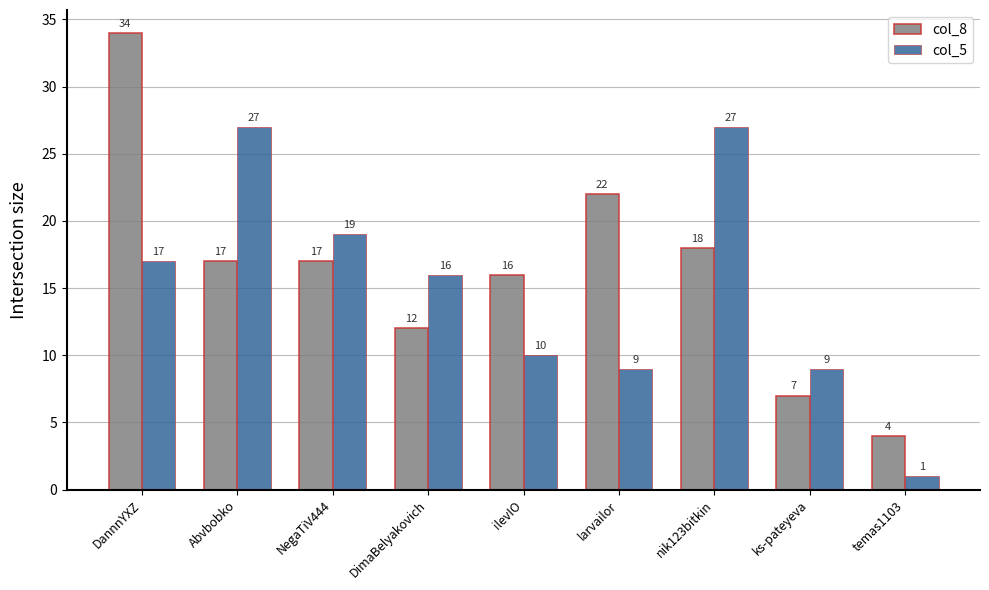

Which category has the highest value across all series?

DannnYXZ